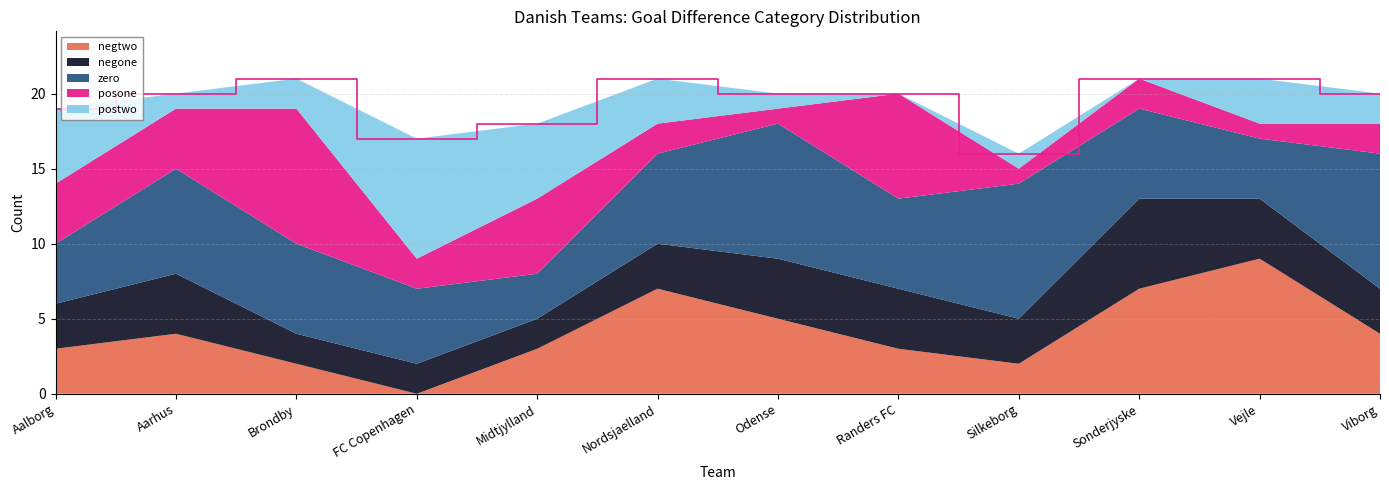

Reading left to right, extract all data points from this chart.

suml6_dnk_wm_negtwo: Aalborg=3	Aarhus=4	Brondby=2	FC Copenhagen=0	Midtjylland=3	Nordsjaelland=7	Odense=5	Randers FC=3	Silkeborg=2	Sonderjyske=7	Vejle=9	Viborg=4
suml6_dnk_wm_negone: Aalborg=3	Aarhus=4	Brondby=2	FC Copenhagen=2	Midtjylland=2	Nordsjaelland=3	Odense=4	Randers FC=4	Silkeborg=3	Sonderjyske=6	Vejle=4	Viborg=3
suml6_dnk_wm_zero: Aalborg=4	Aarhus=7	Brondby=6	FC Copenhagen=5	Midtjylland=3	Nordsjaelland=6	Odense=9	Randers FC=6	Silkeborg=9	Sonderjyske=6	Vejle=4	Viborg=9
suml6_dnk_wm_posone: Aalborg=4	Aarhus=4	Brondby=9	FC Copenhagen=2	Midtjylland=5	Nordsjaelland=2	Odense=1	Randers FC=7	Silkeborg=1	Sonderjyske=2	Vejle=1	Viborg=2
suml6_dnk_wm_postwo: Aalborg=5	Aarhus=1	Brondby=2	FC Copenhagen=8	Midtjylland=5	Nordsjaelland=3	Odense=1	Randers FC=0	Silkeborg=1	Sonderjyske=0	Vejle=3	Viborg=2